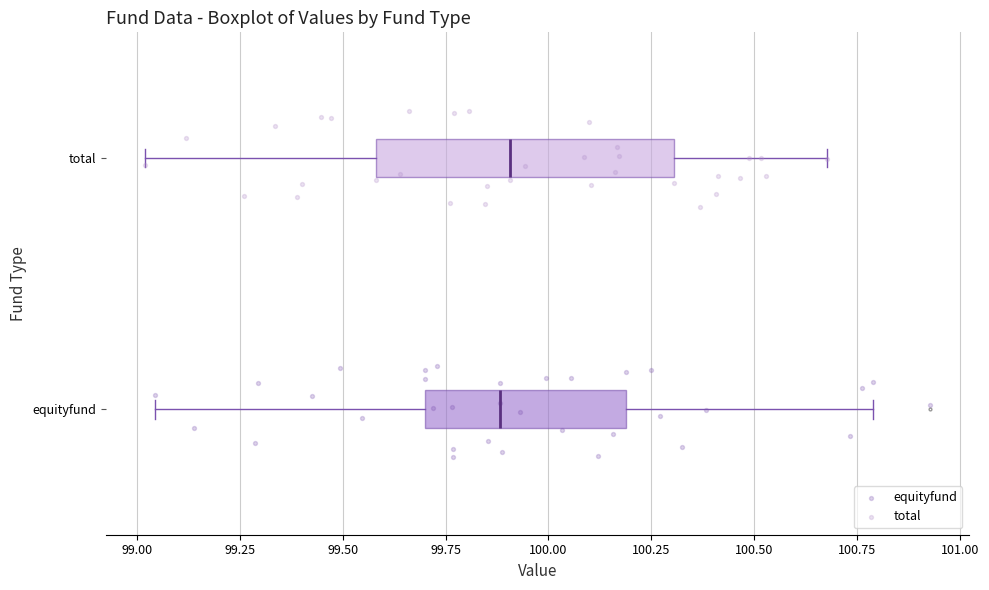

Comparing the boxes themselves (not the whiskers), which one is the widest?

total